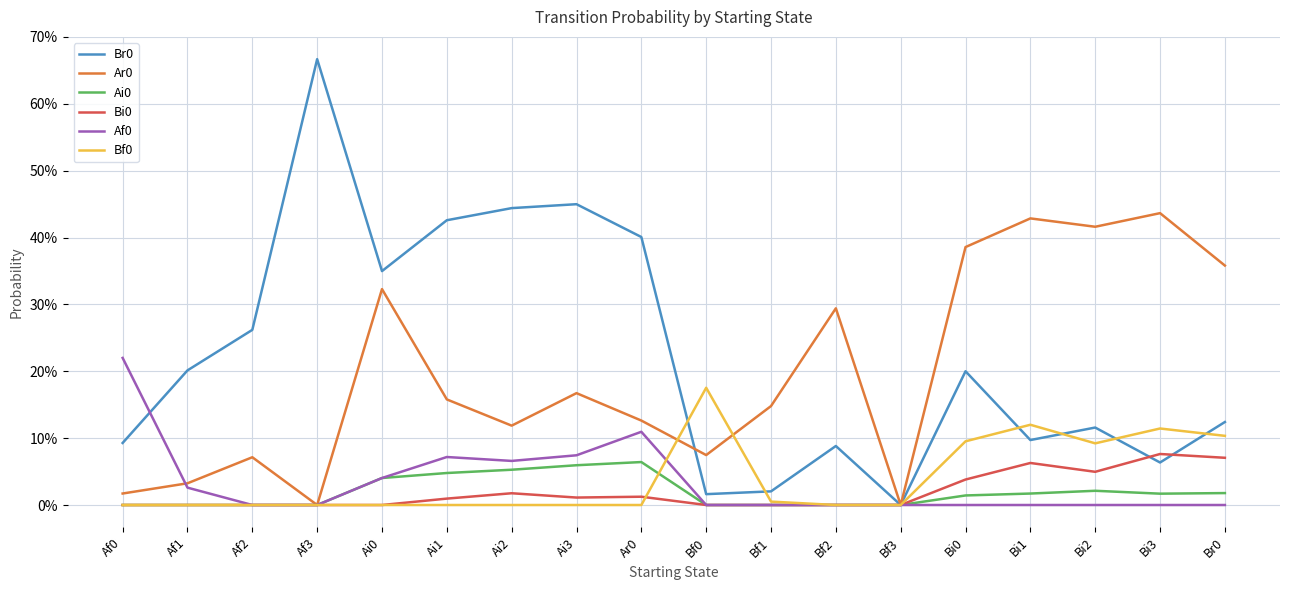

Is this an area chart (filled region under the line)?

No